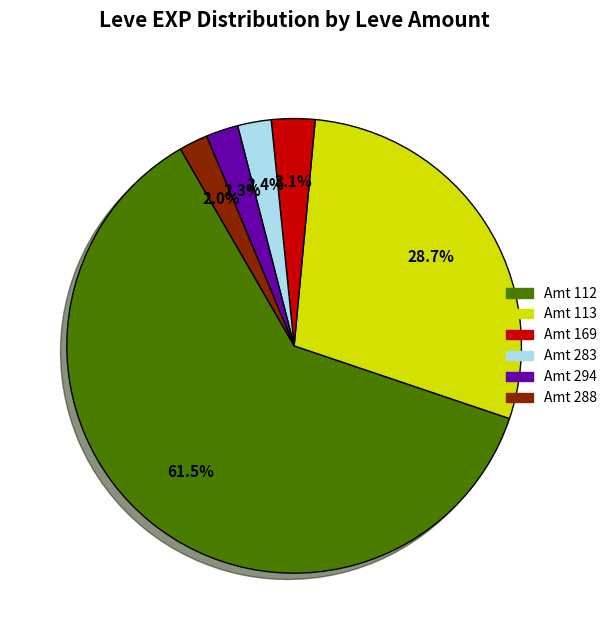

Is there a majority slice in this chart?

Yes